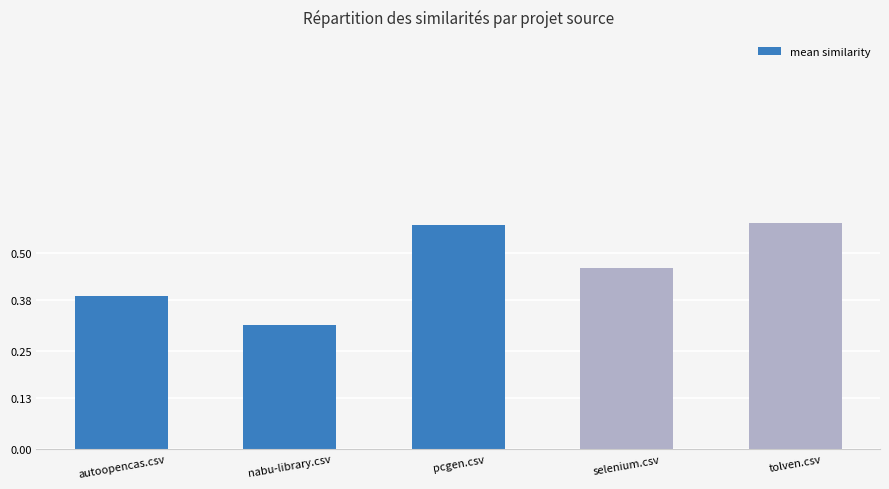

What is the label of the 3rd bar from the right?

pcgen.csv